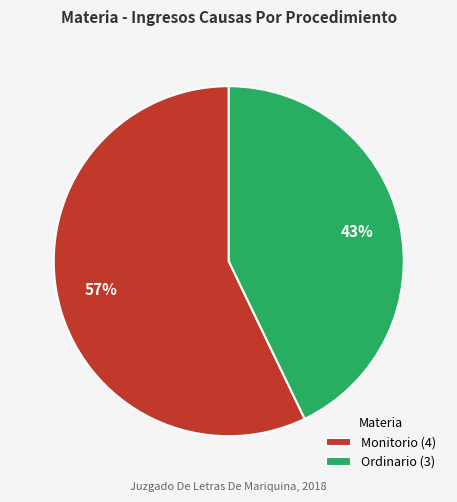

To the nearest percent, what percentage of the pie is Ordinario?

43%